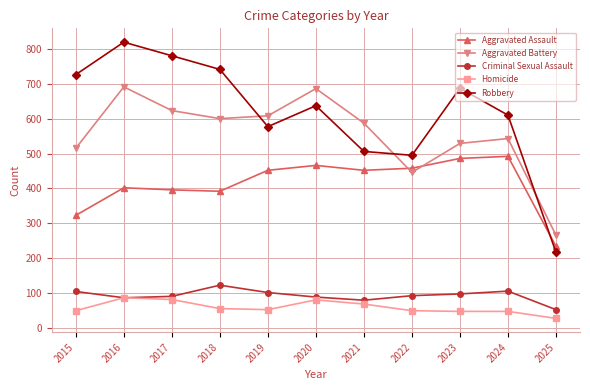

What is the smallest value displayed?

28